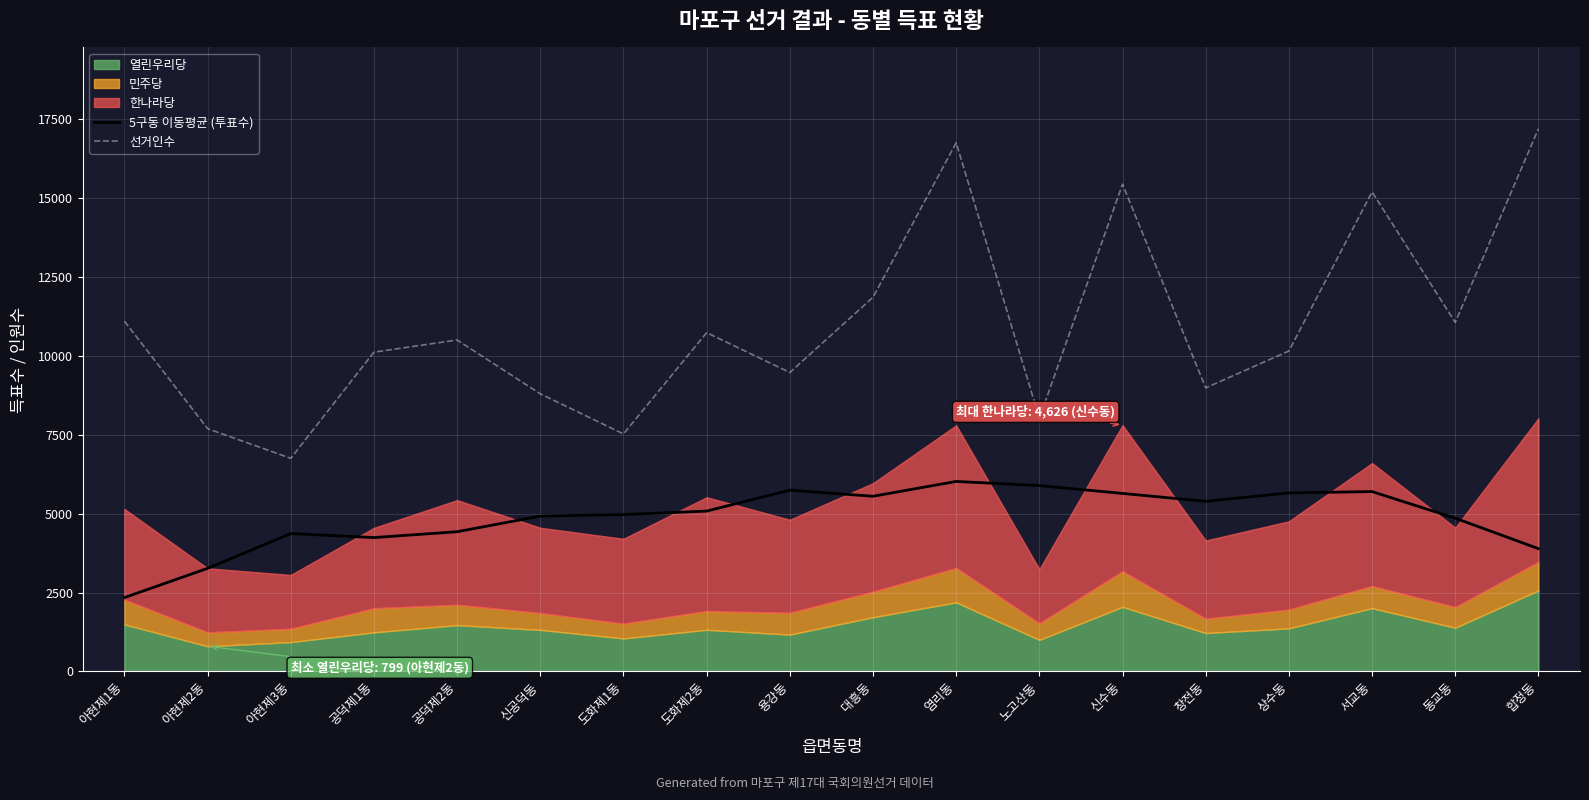

At which label does 선거인수 reach its peak?

합정동